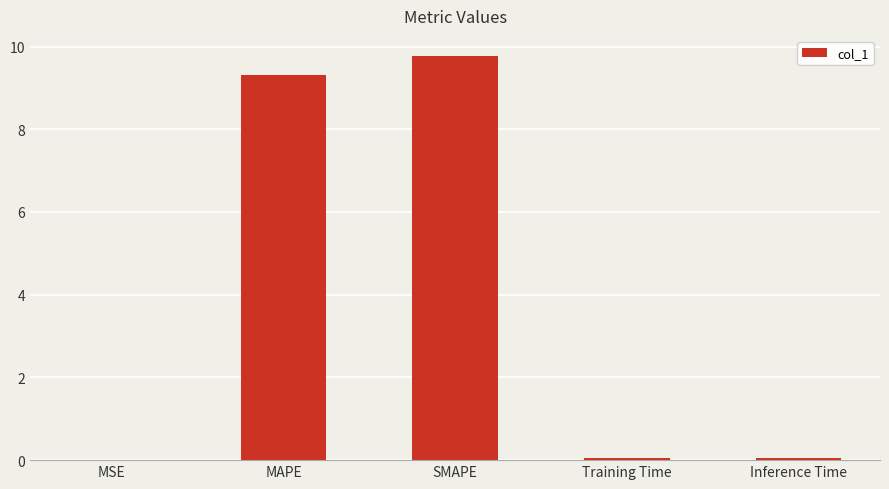

Between MAPE and SMAPE, which is larger?

SMAPE